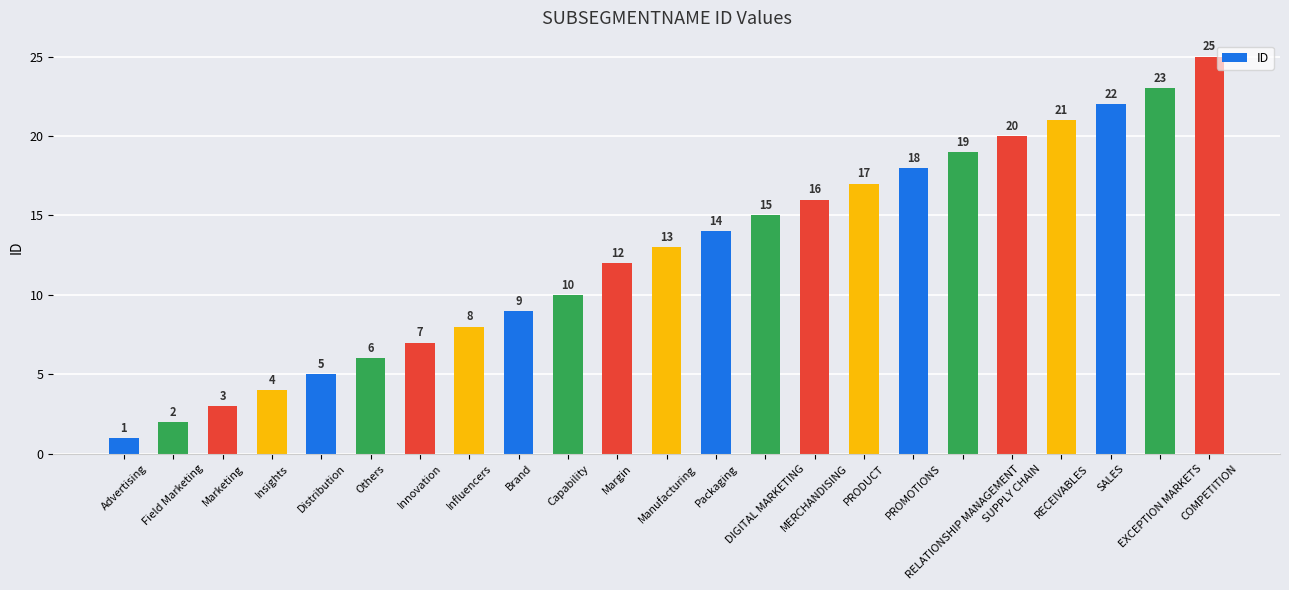

Is it true that the value at Insights is 2?

False